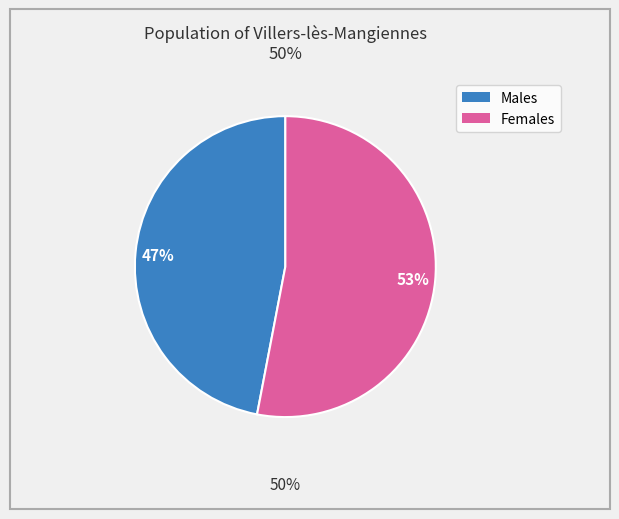

To the nearest percent, what is the average slice percentage?

50%